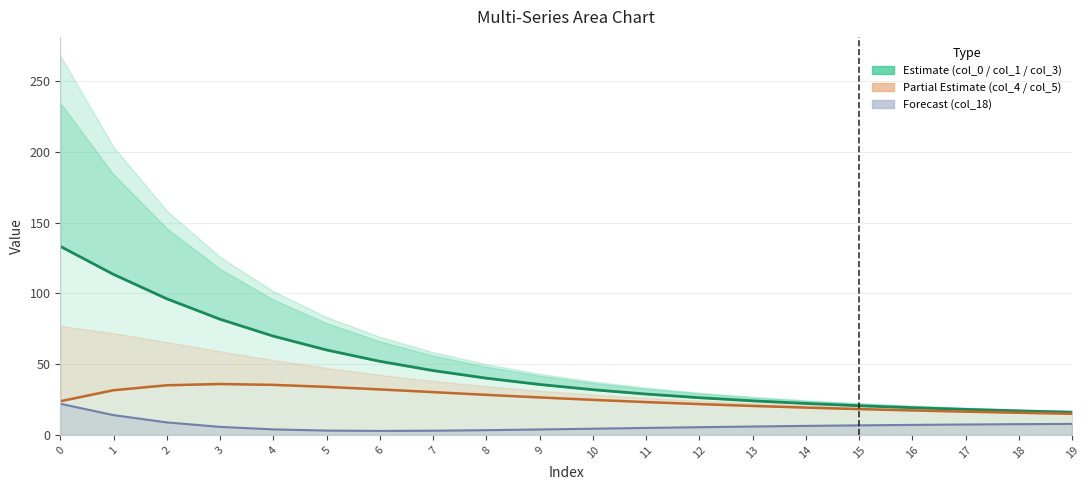

Which category has the lowest value in the col_5 series?

19